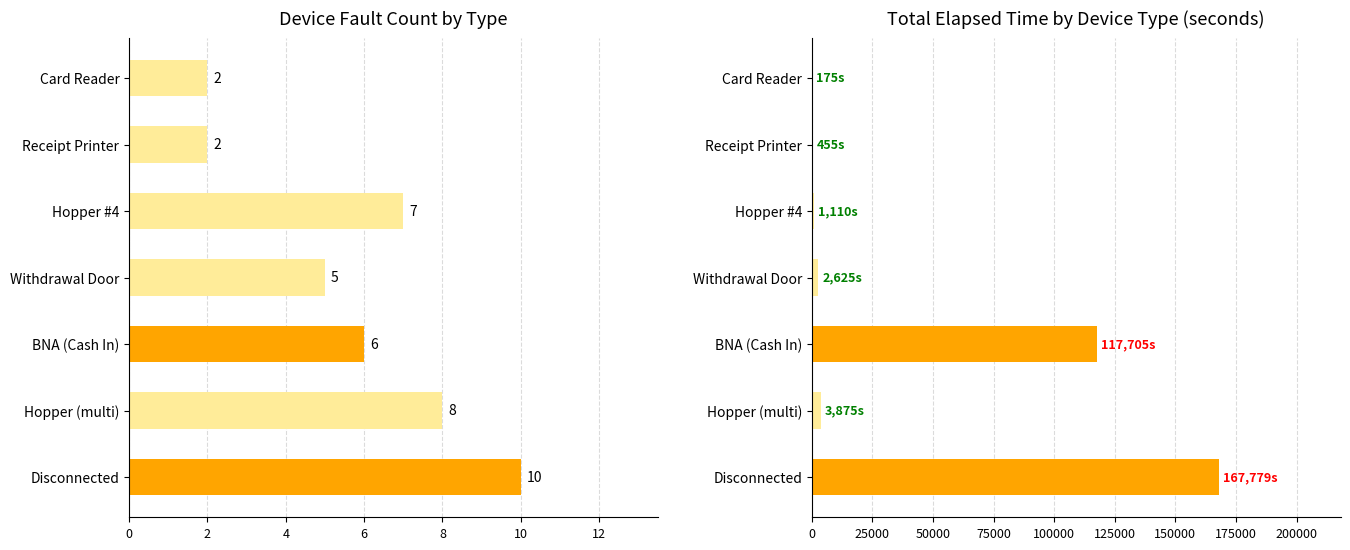

Reading left to right, what are all the values shown in this chart?

Fault Count: 10	8	6	5	7	2	2
Elapsed Time (s): 167779	3875	117705	2625	1110	455	175